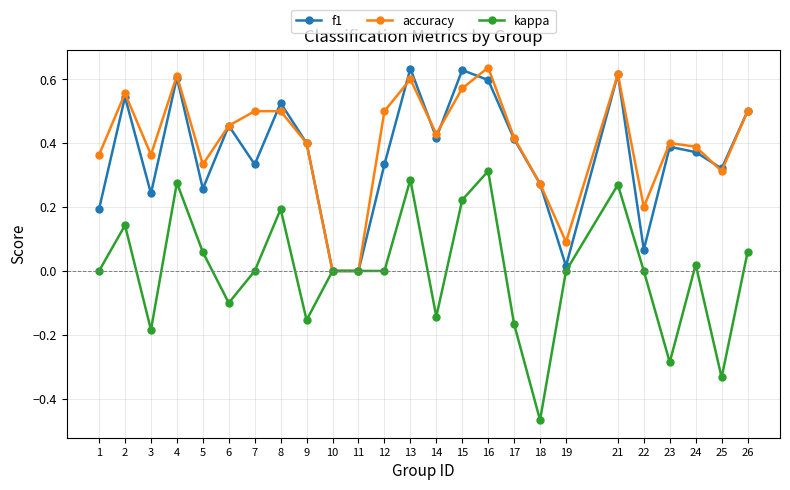

What is the sum of the accuracy values at 13 and 16?

1.2